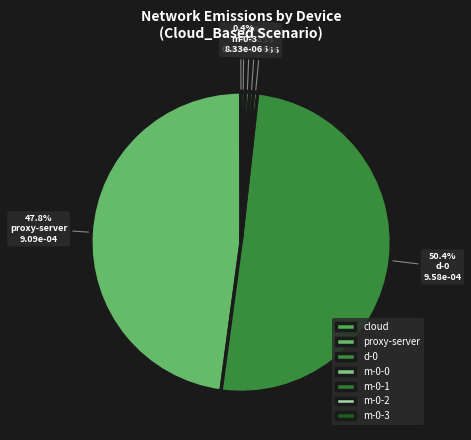

Count the number of slices in the pie.

7